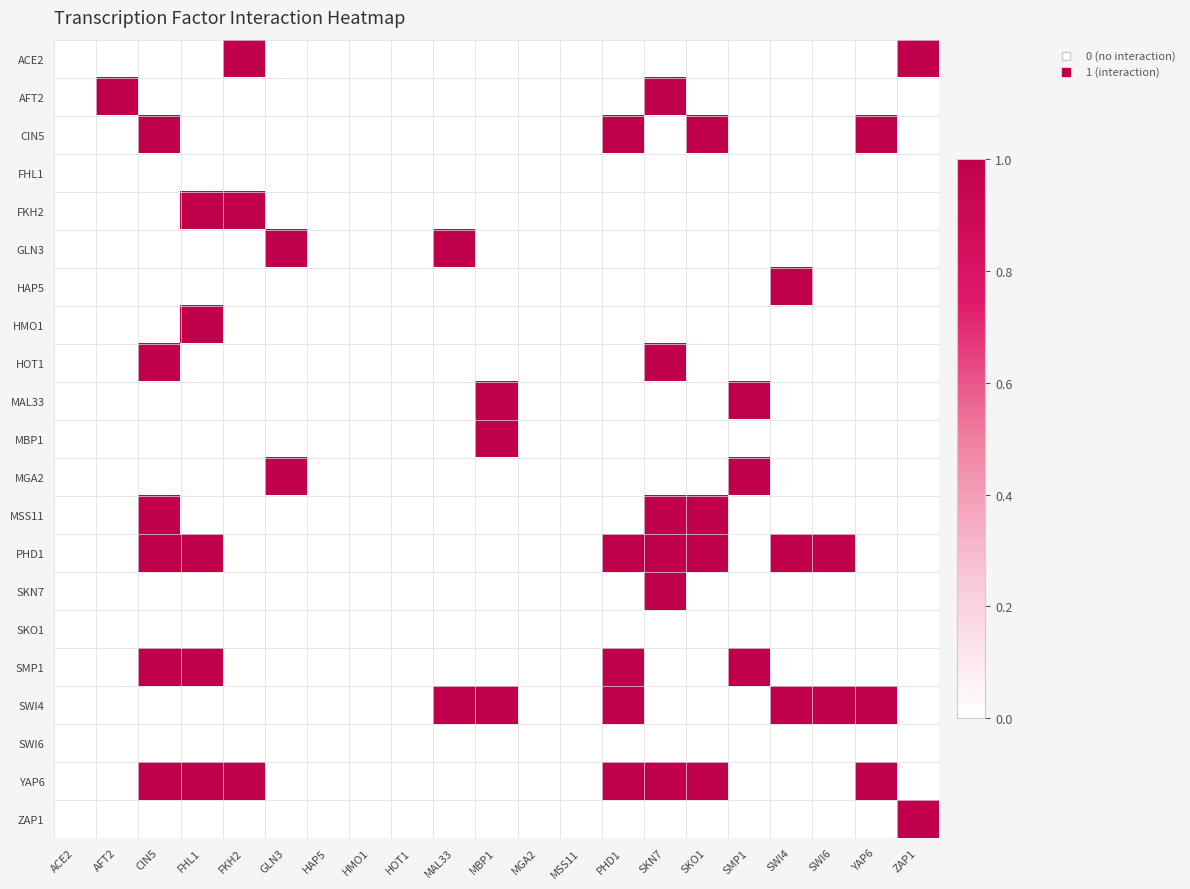

Which series has the largest total across all categories?

PHD1